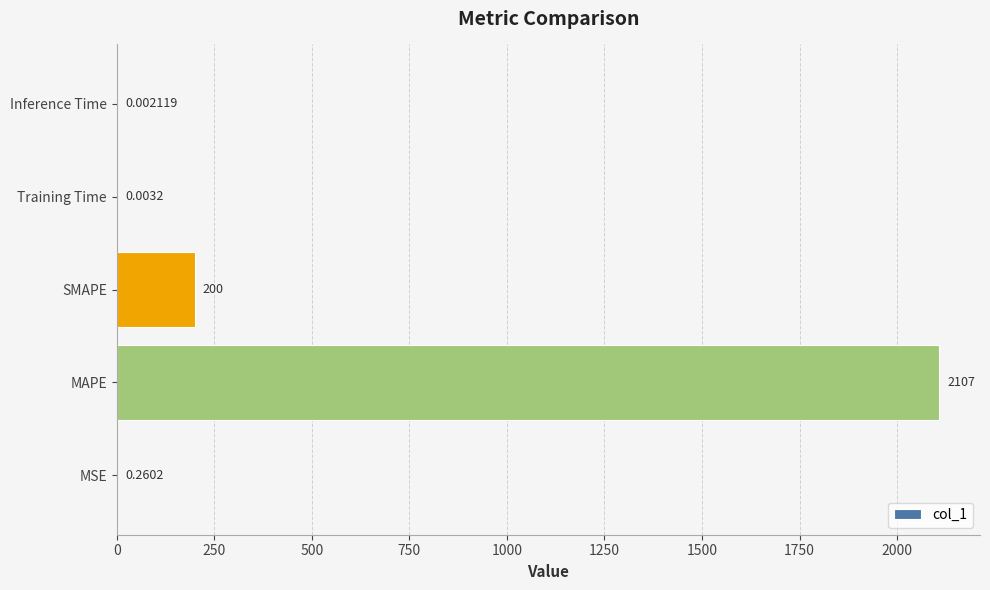

At which label is the value closest to 1053?

SMAPE